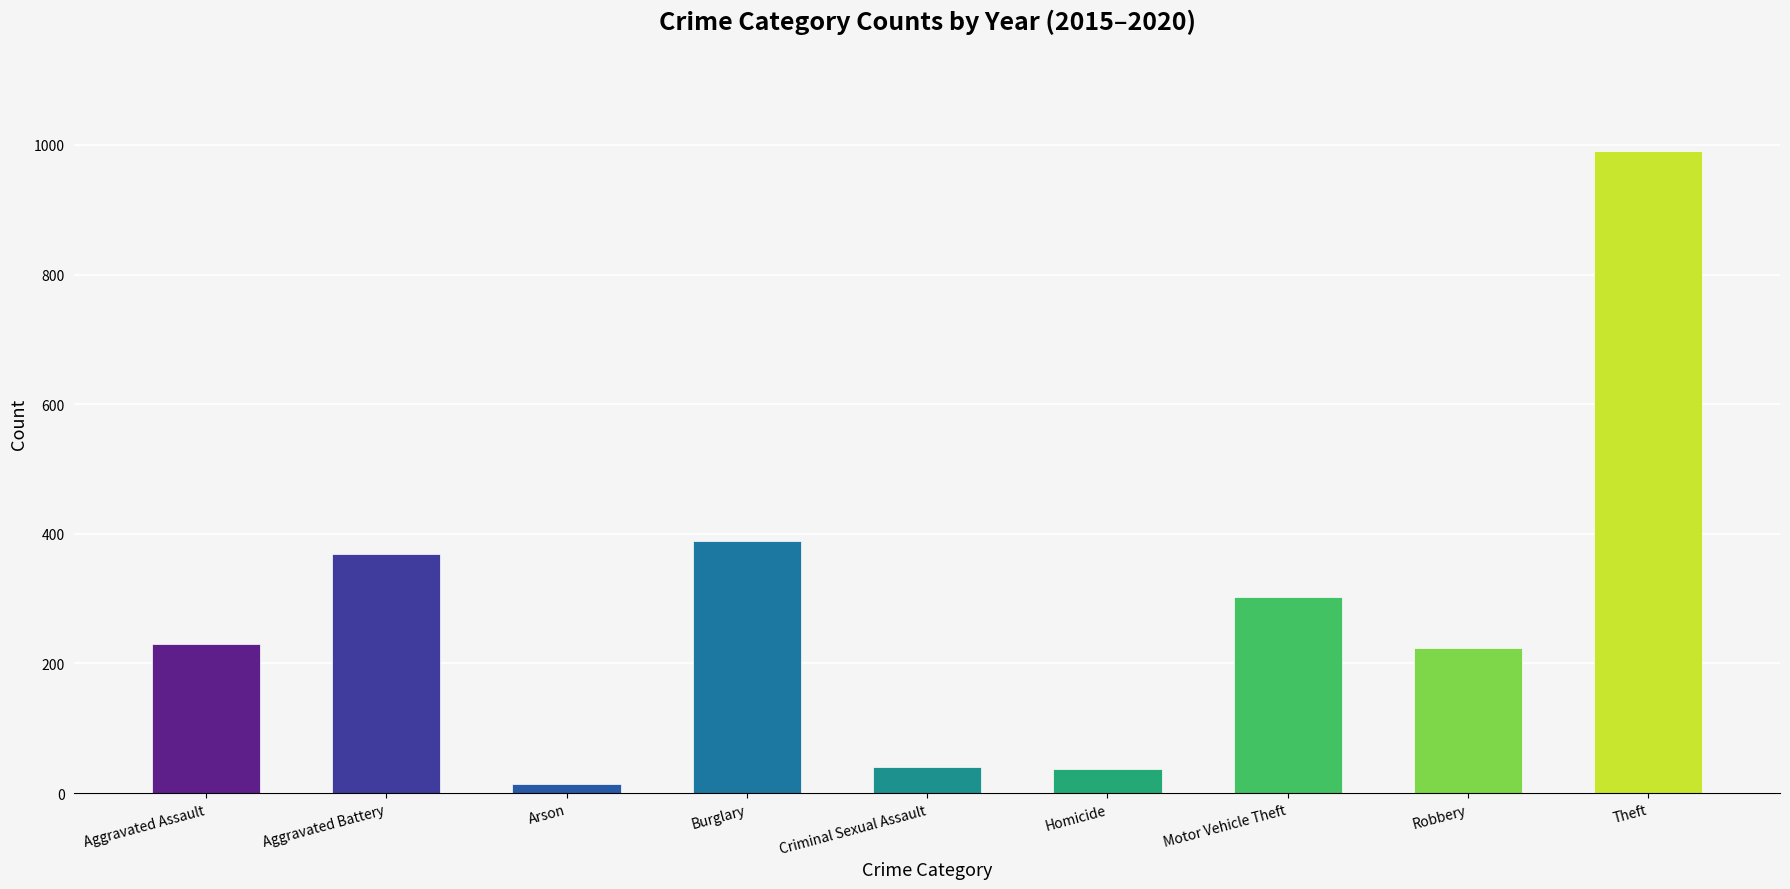

Count the number of data series in this chart.

1